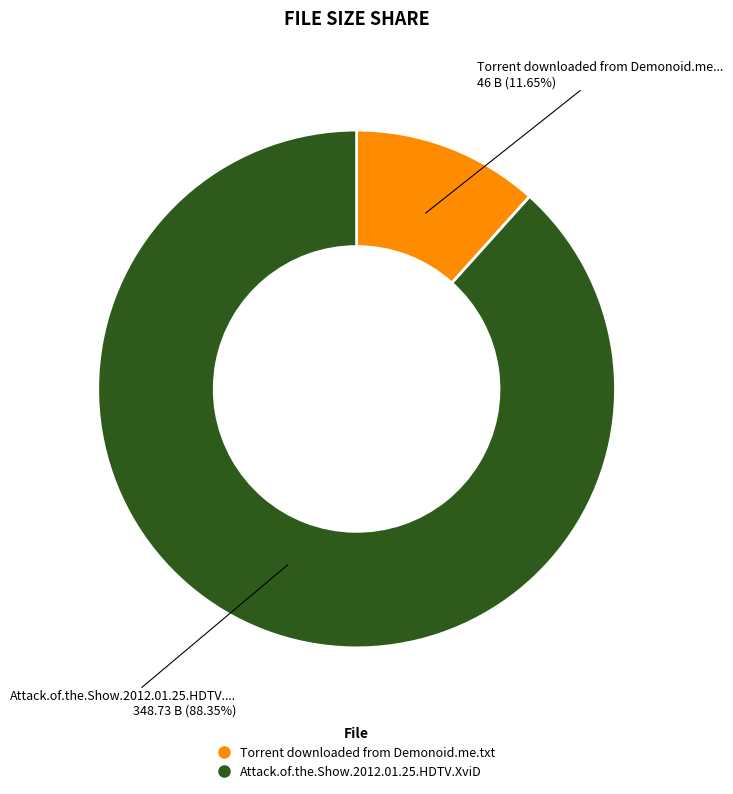

Which has a higher value, Torrent downloaded from Demonoid.me.txt or Attack.of.the.Show.2012.01.25.HDTV.XviD?

Attack.of.the.Show.2012.01.25.HDTV.XviD